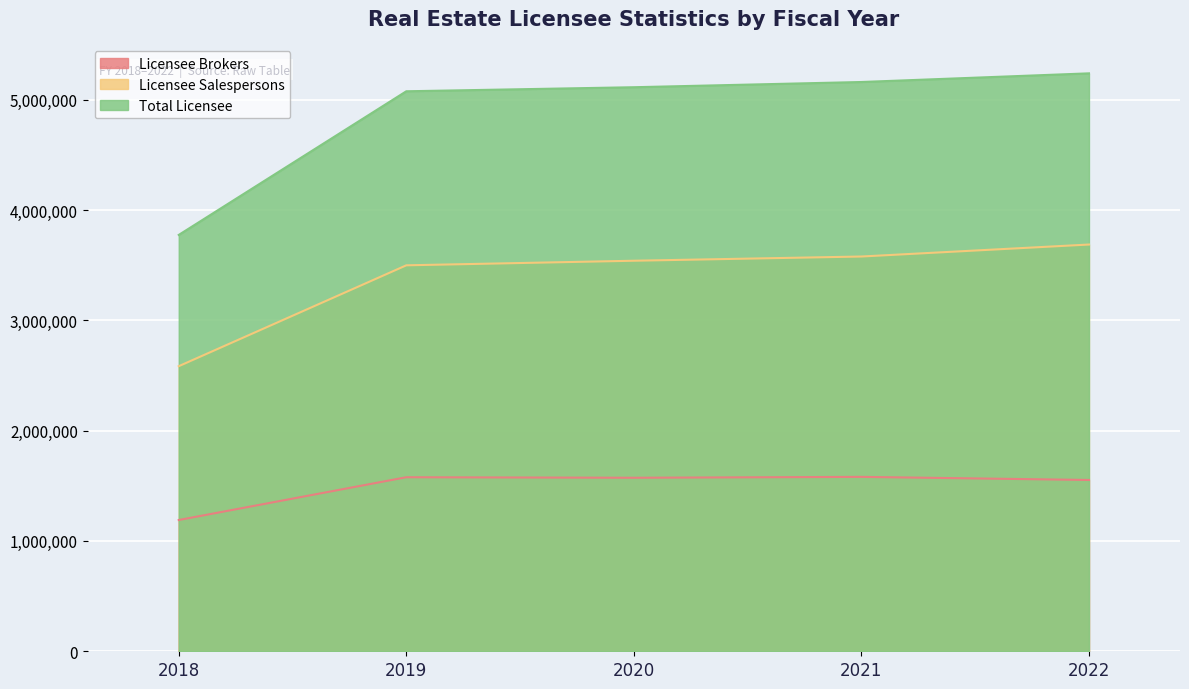

What is the maximum value for Licensee Salespersons?

3686996